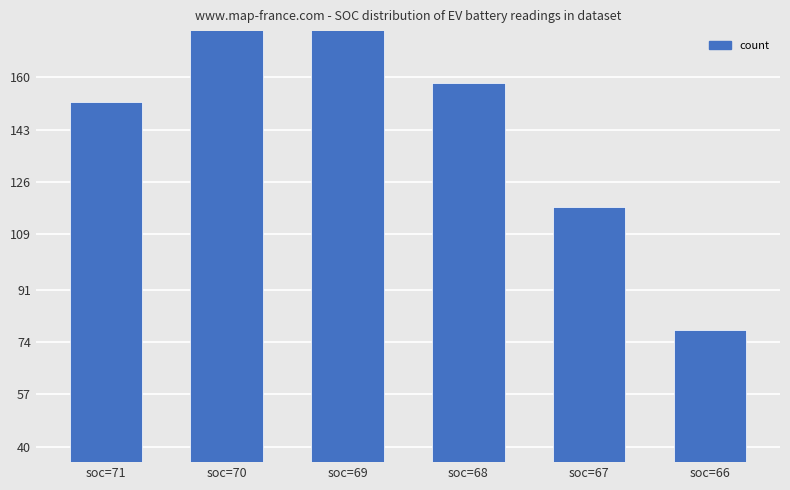

Rank the categories by value from lowest to highest.

soc=66, soc=67, soc=71, soc=68, soc=69, soc=70